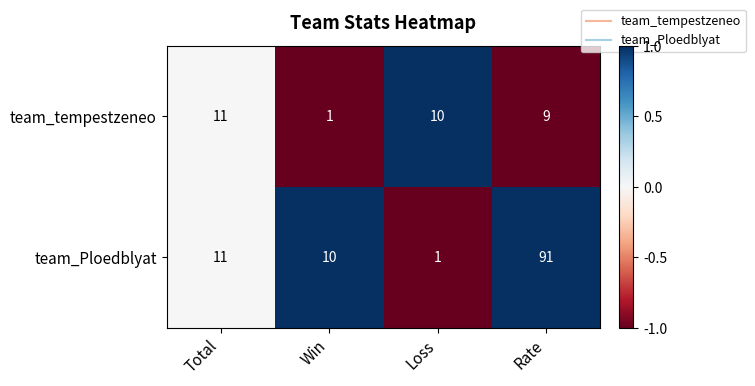

How many data points does each series have?

4